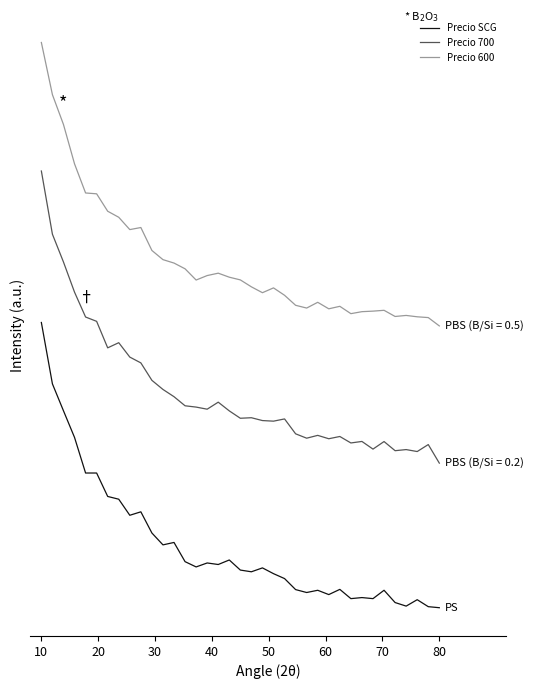

At which category is the sum across all series the highest?

10